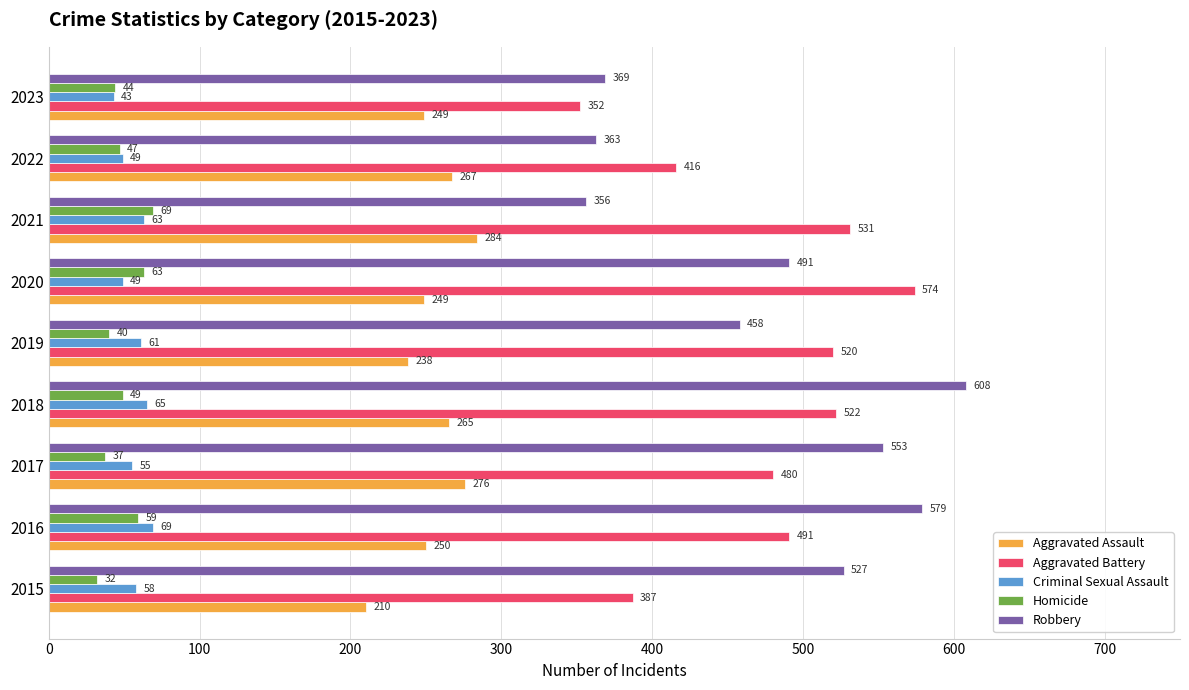

Is the value of Criminal Sexual Assault at 2021 greater than the value of Homicide at 2023?

Yes